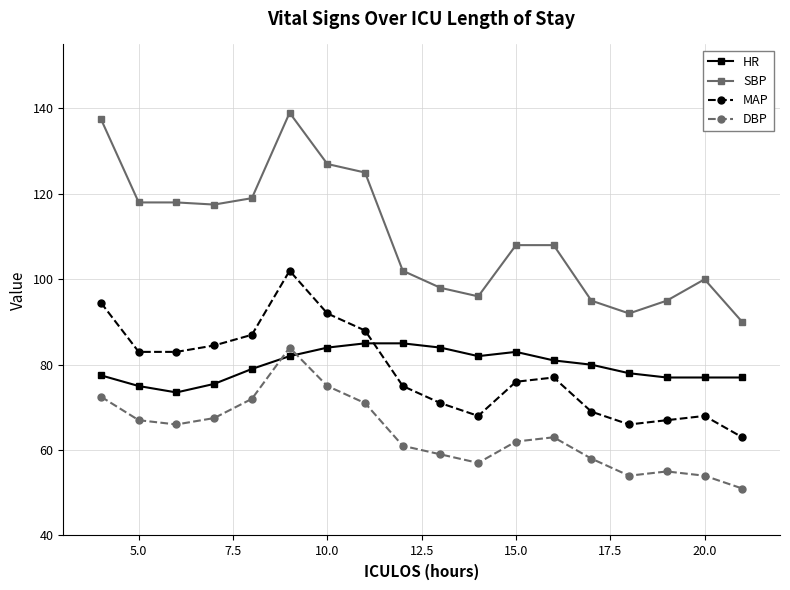

Which series has the largest total across all categories?

SBP